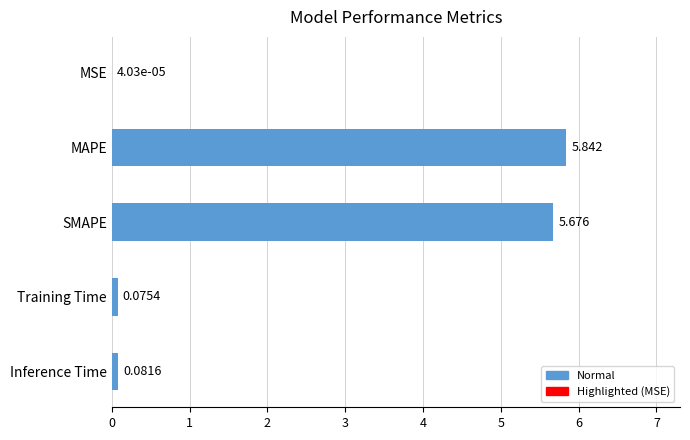

Which label corresponds to the largest value in the chart?

MAPE